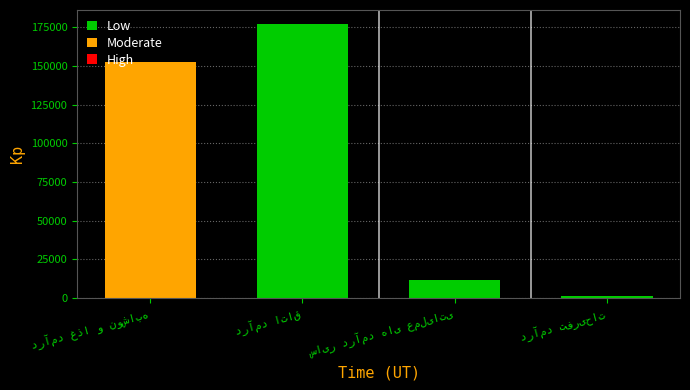

How many categories are shown in the chart?

4